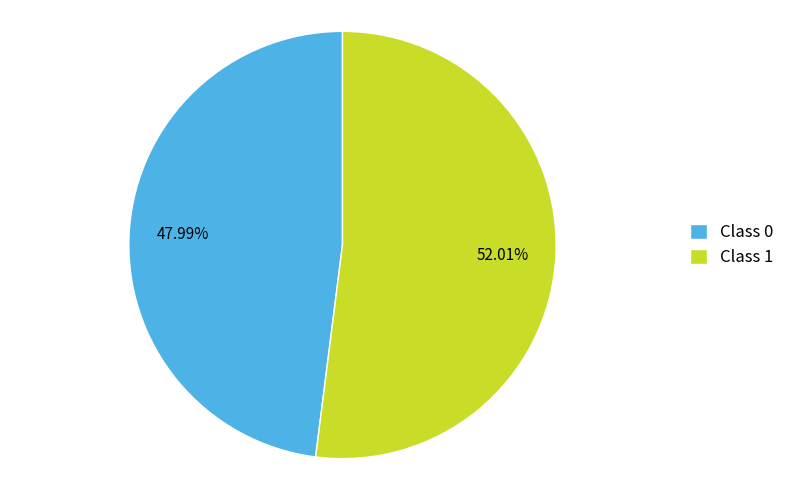

Count the number of slices in the pie.

2